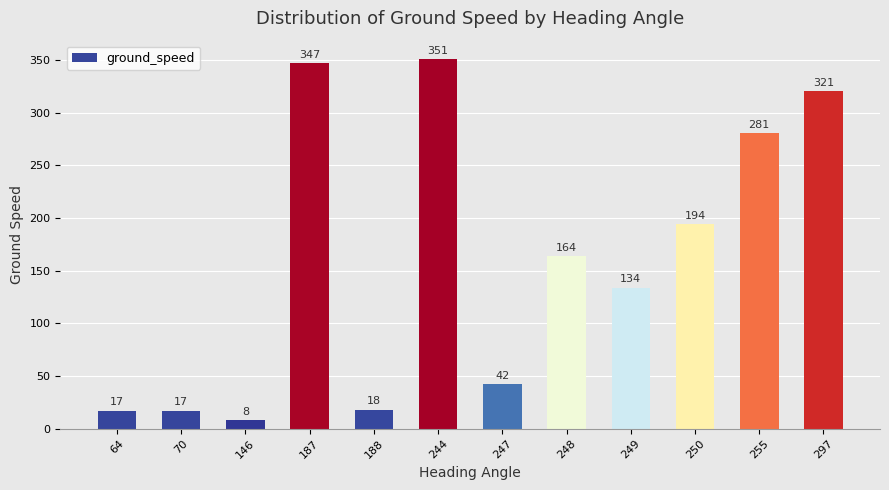

Count the number of categories in the chart.

12